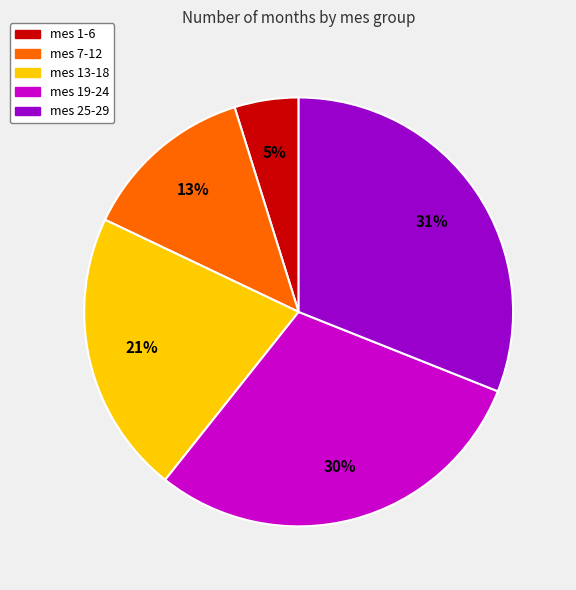

Is there any slice that represents more than half of the pie?

No